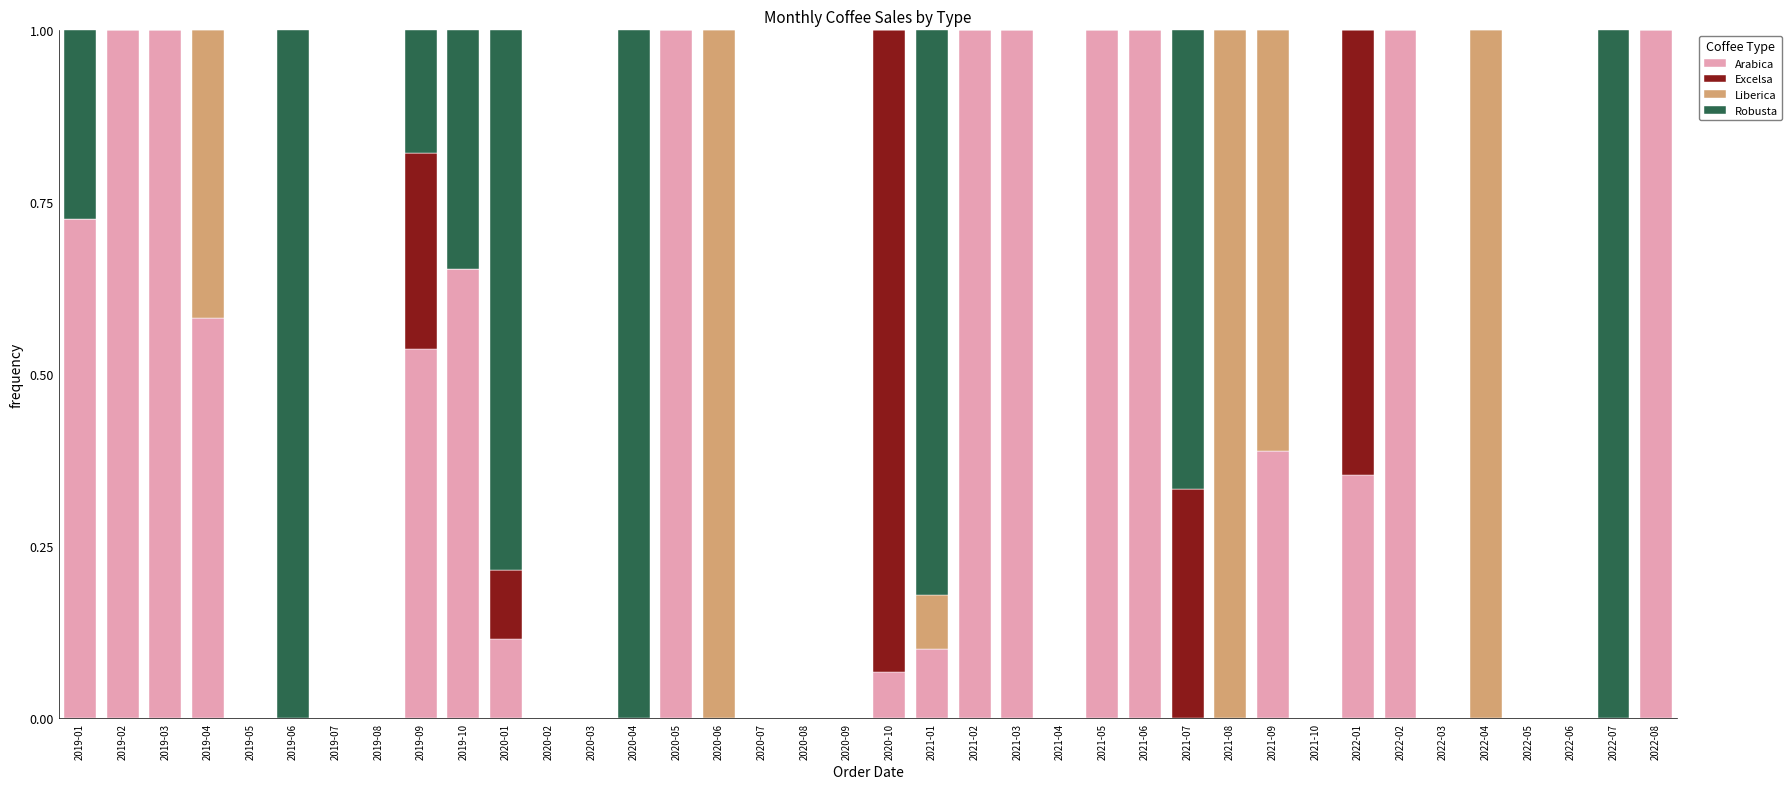

Count the number of data series in this chart.

4